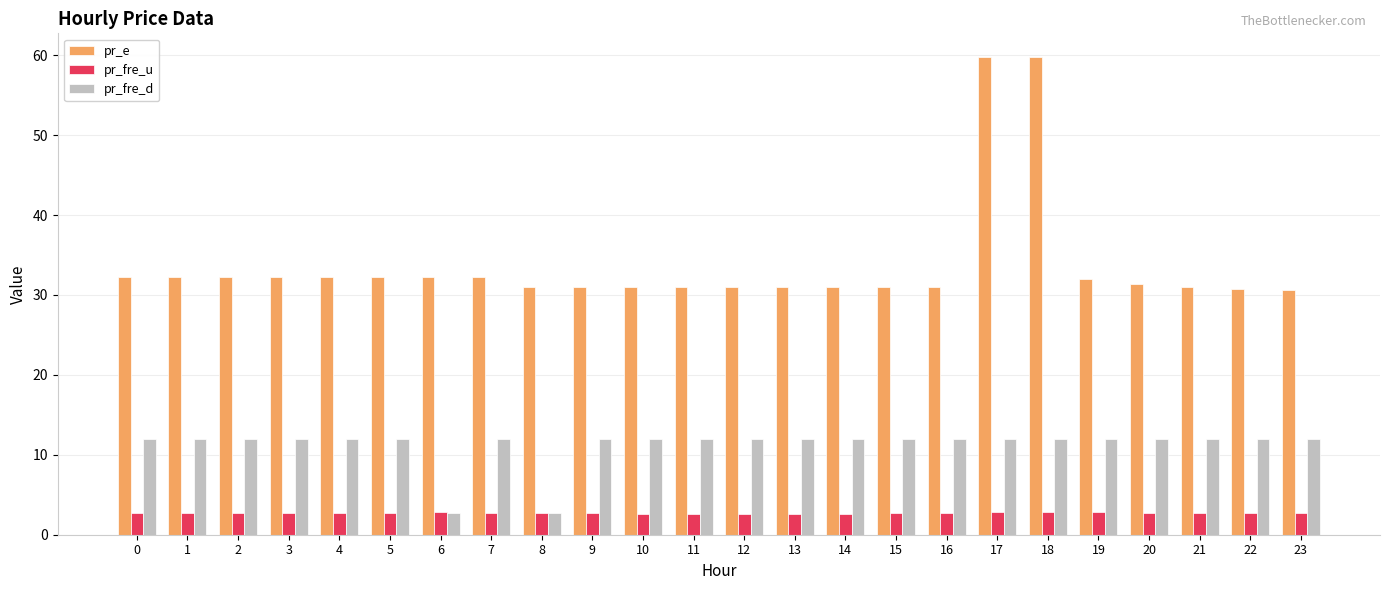

True or false: pr_fre_d has a value of 5.1 at 17.

False